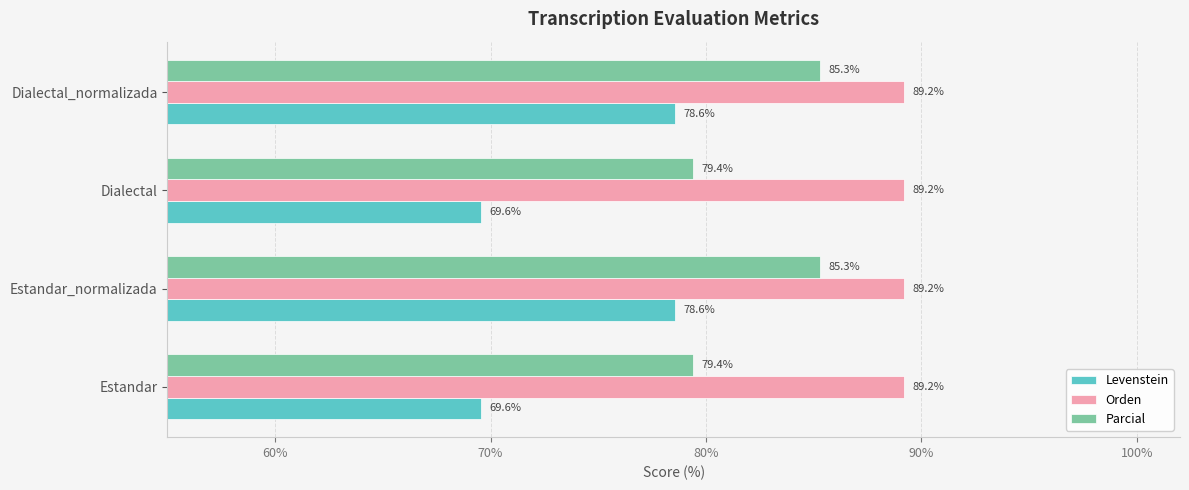

Which series has the widest spread of values?

Levenstein